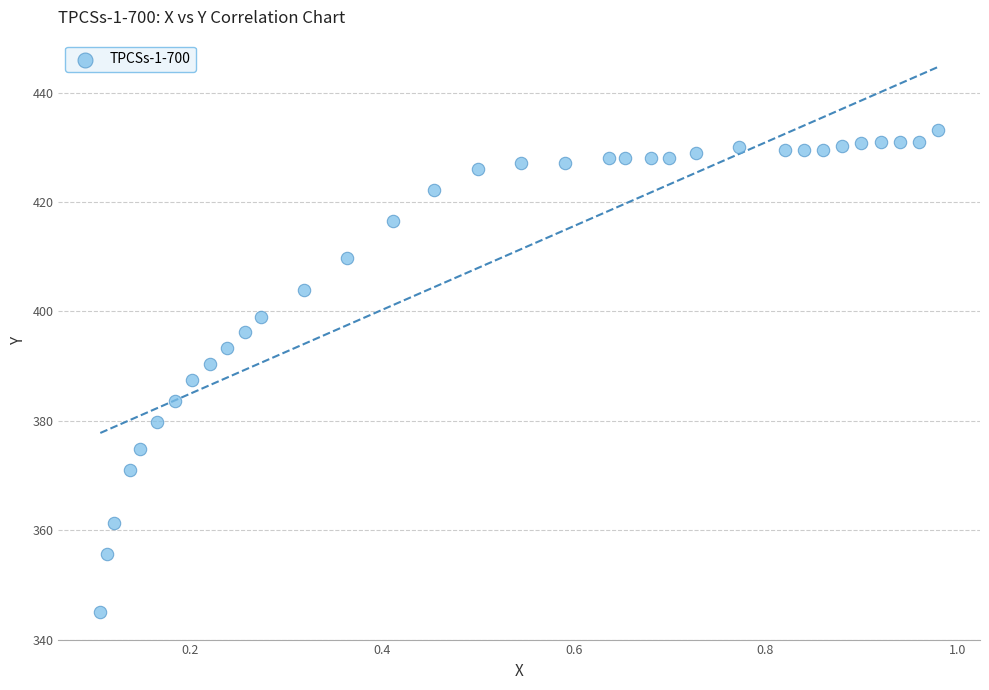

What is the range of X values (max minus min)?

0.9